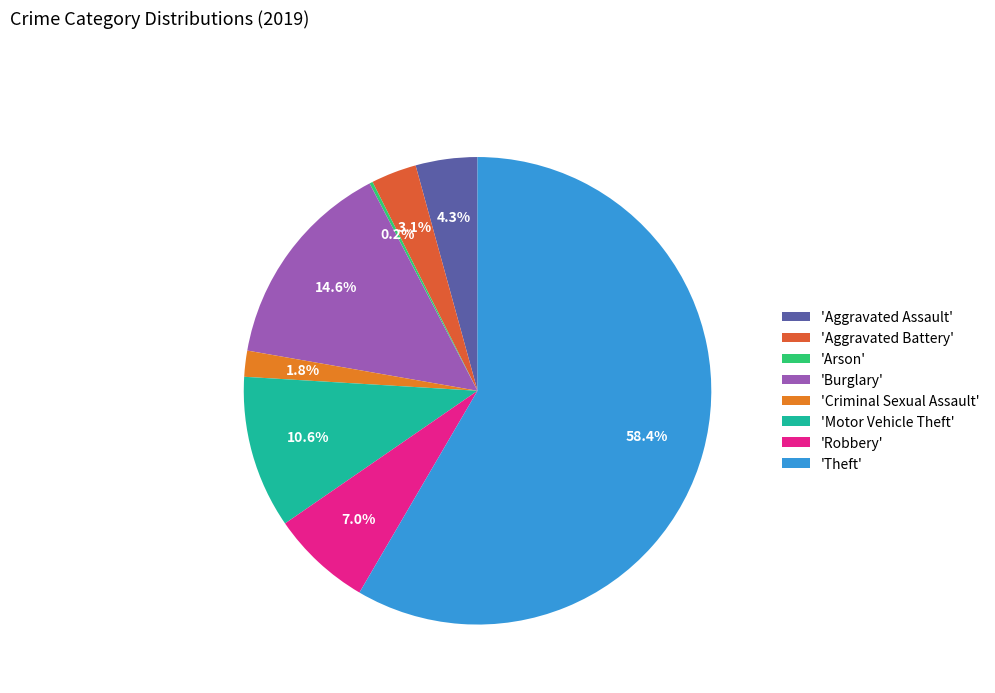

Which slice is the largest?

'Theft'